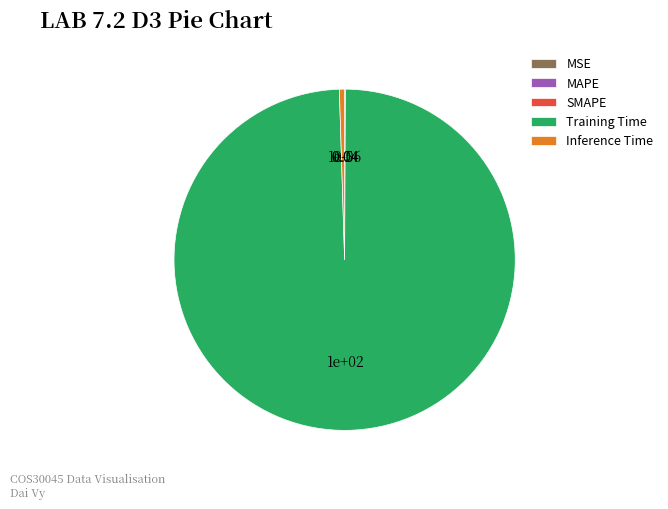

Do Inference Time and Training Time together represent more than half of the pie?

Yes